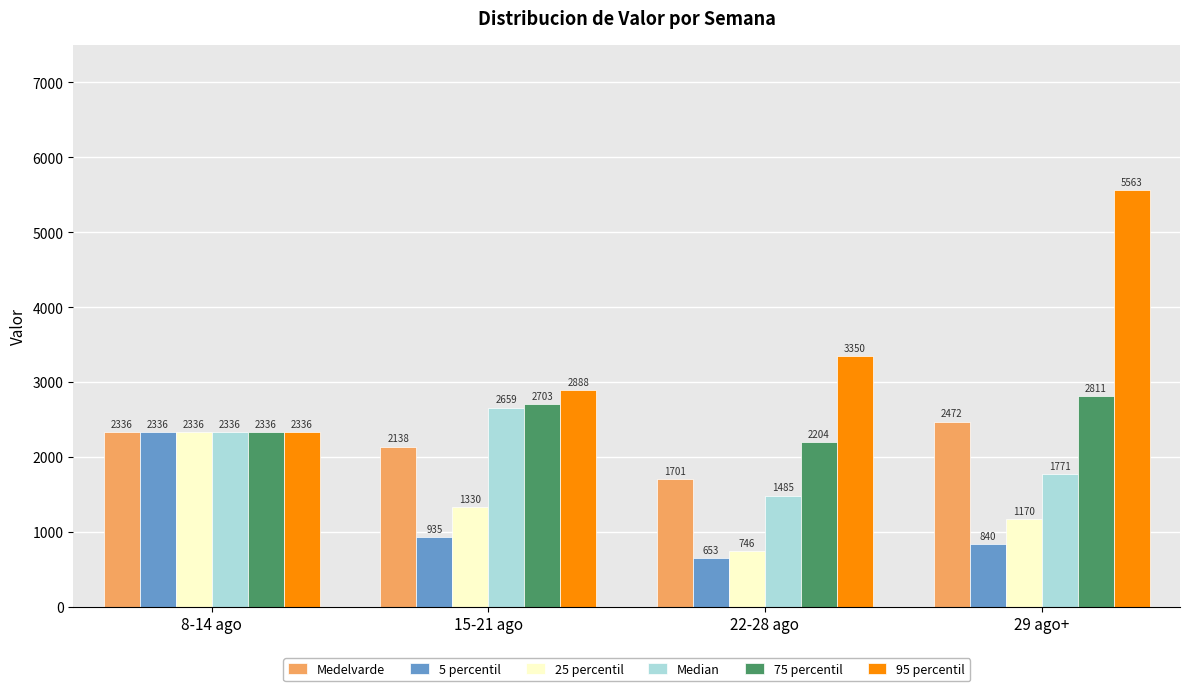

Is it true that Medelvarde equals 1700.7 at 22-28 ago?

True